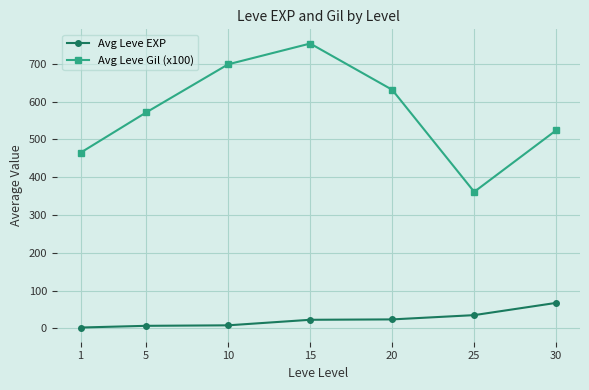

What is the approximate value of Avg Leve EXP at 30?

67.3